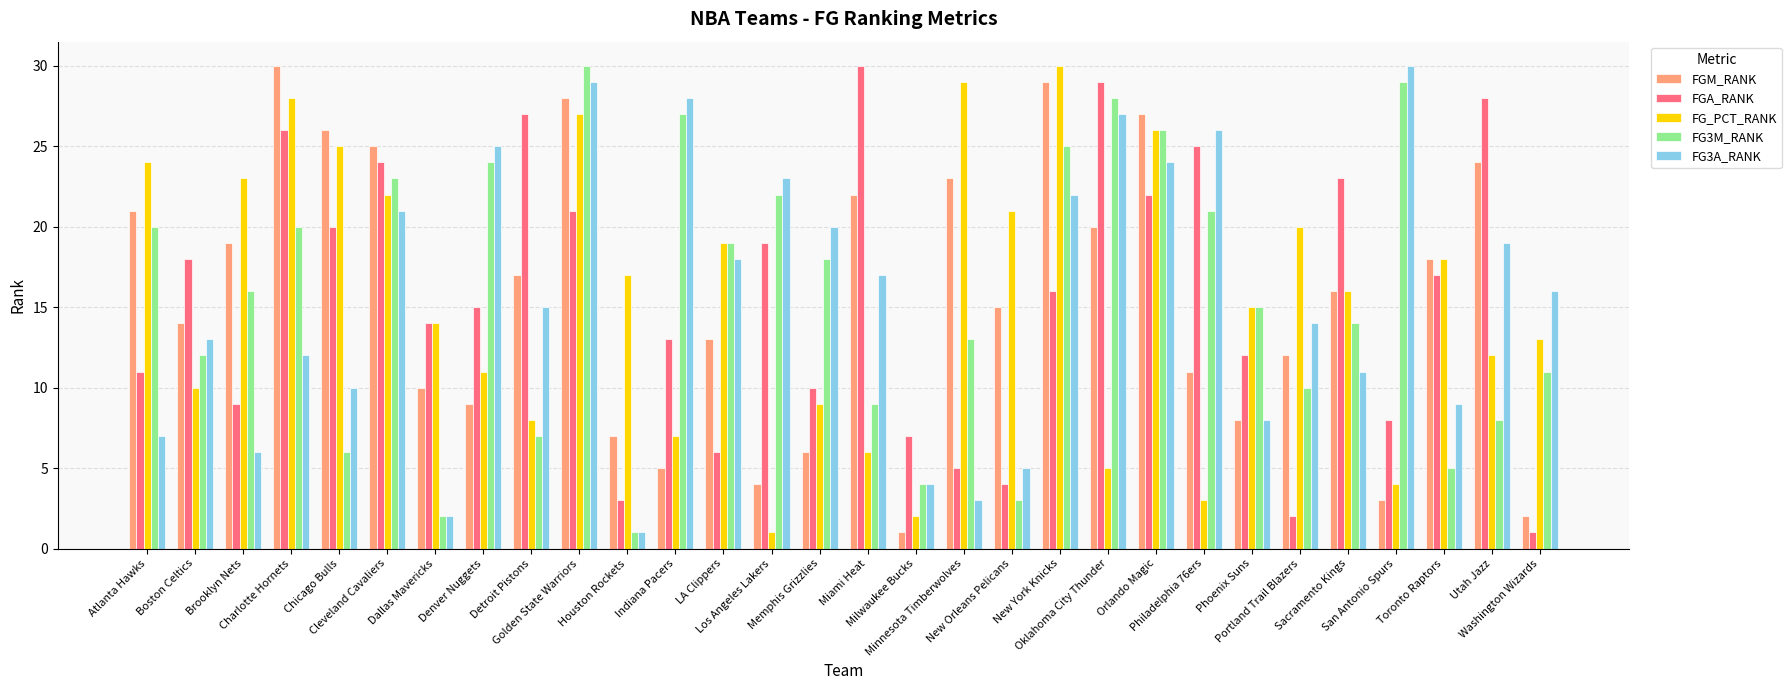

Count the number of data series in this chart.

5